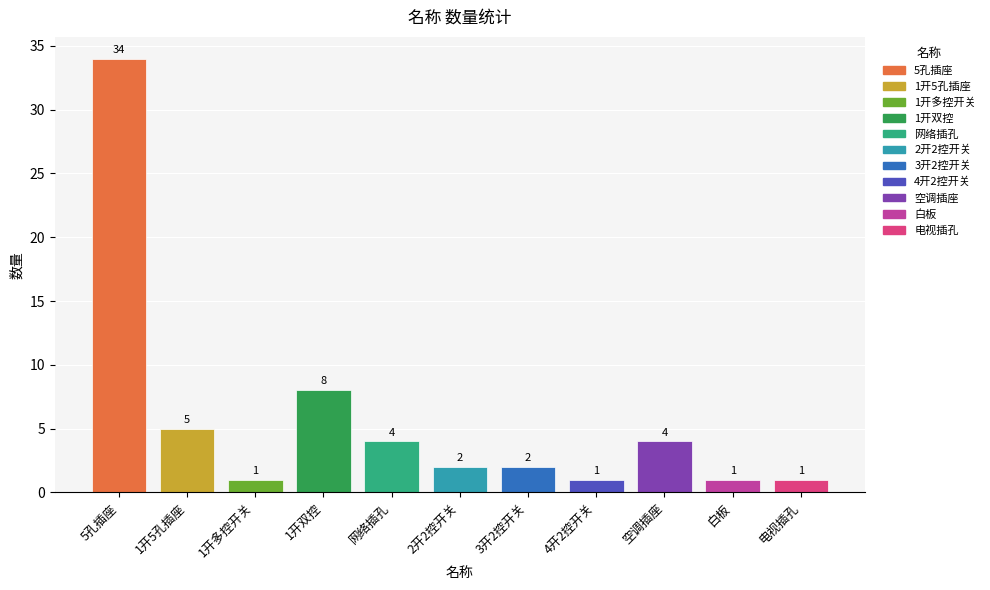

Where does the data first go above 2?

5孔插座